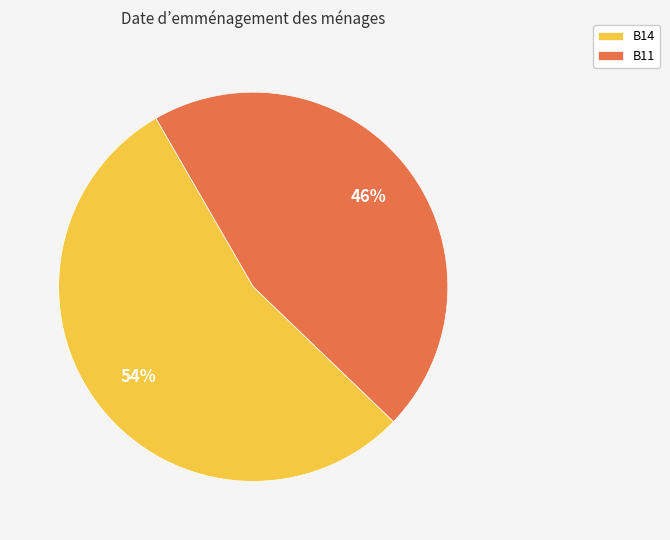

How many slices are in this pie chart?

2